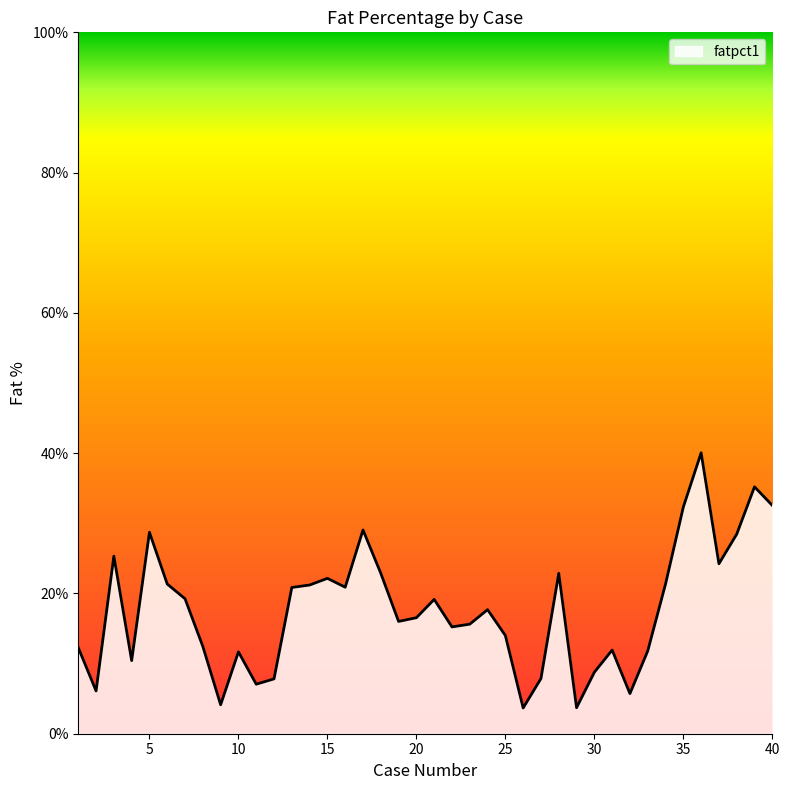

What is the difference between the maximum and second lowest values?

36.3